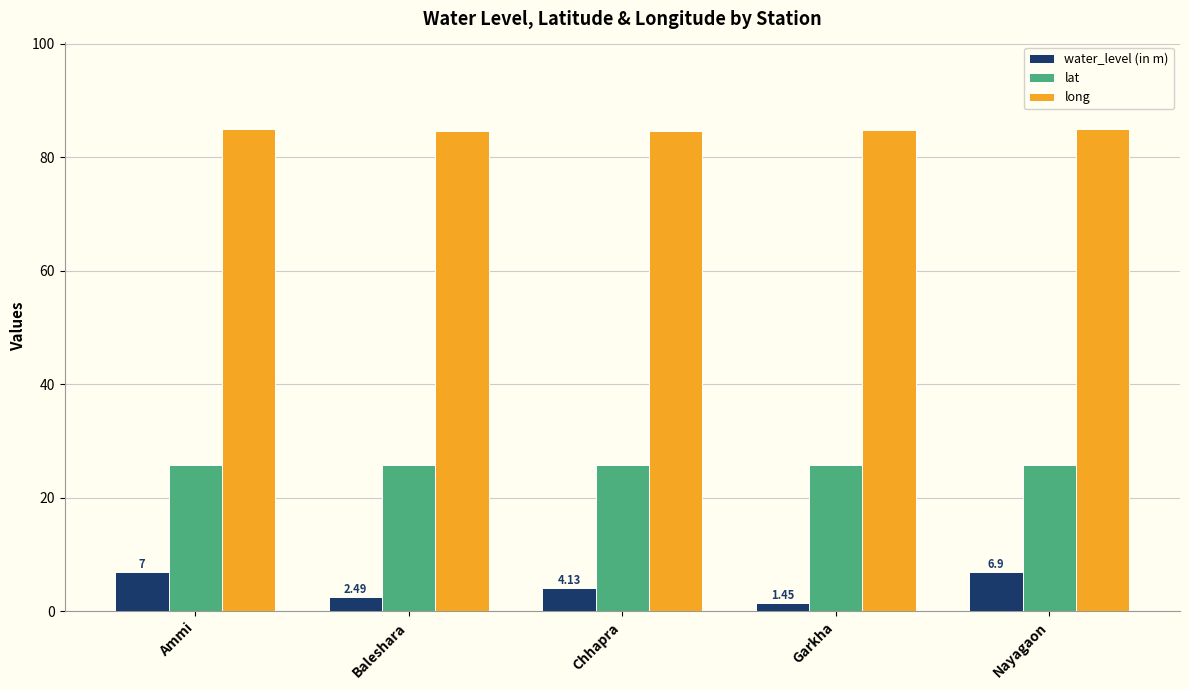

List the series in order of their peak value, highest first.

long, lat, water_level (in m)